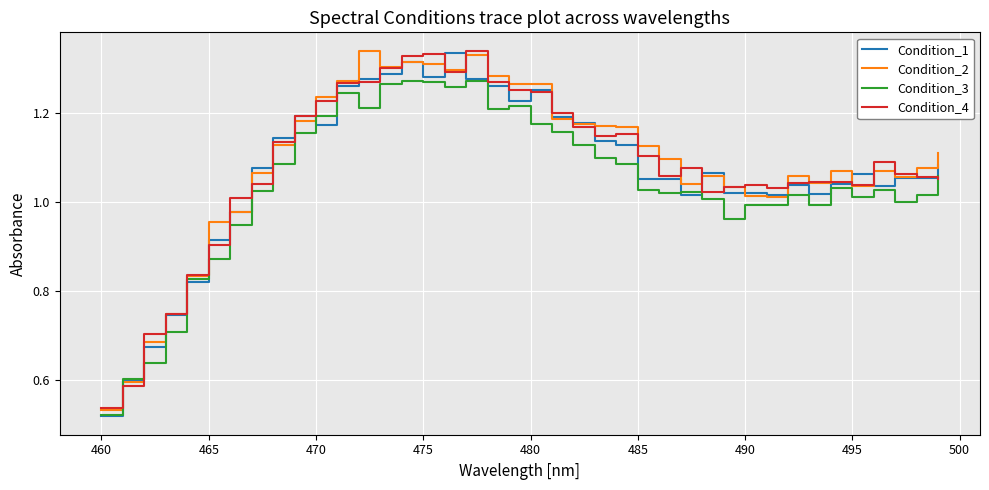

What are all the series names shown in the legend?

Condition_1, Condition_2, Condition_3, Condition_4